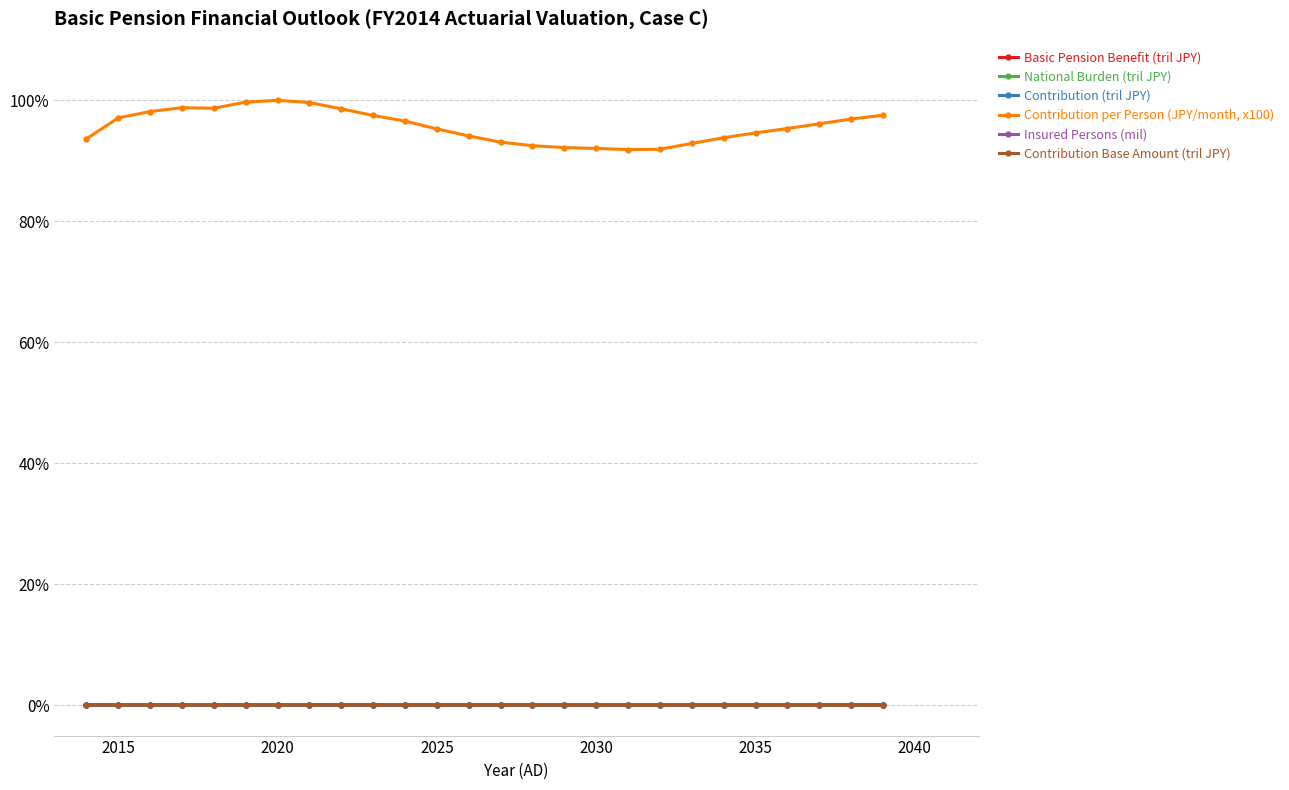

True or false: Basic Pension Benefit (tril JPY) and Contribution per Person (JPY/month, x100) cross at least once.

False